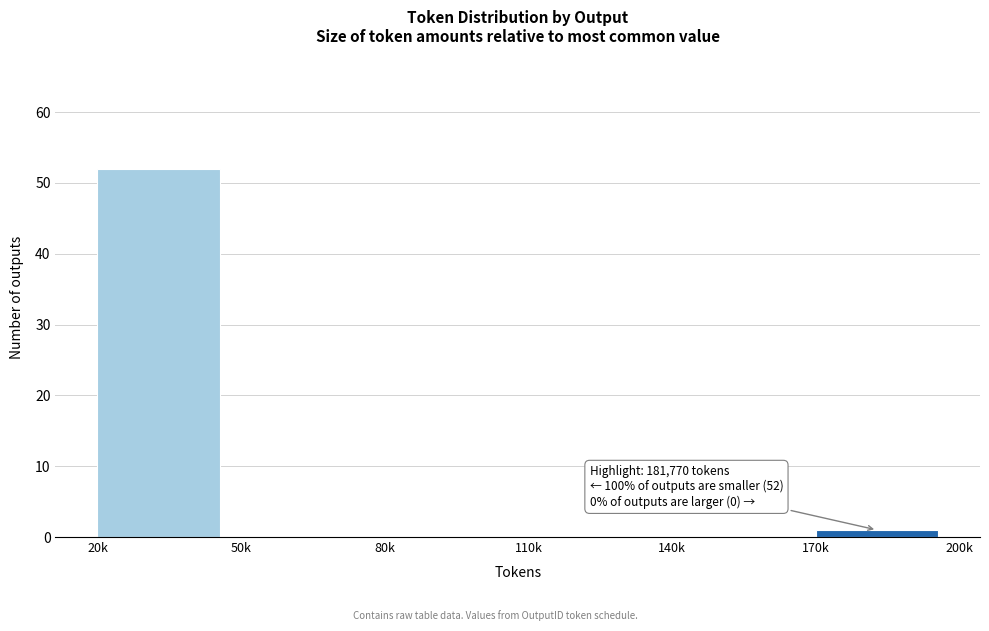

Reading left to right, extract all data points from this chart.

20k=52	50k=0	80k=0	110k=0	140k=0	170k=1